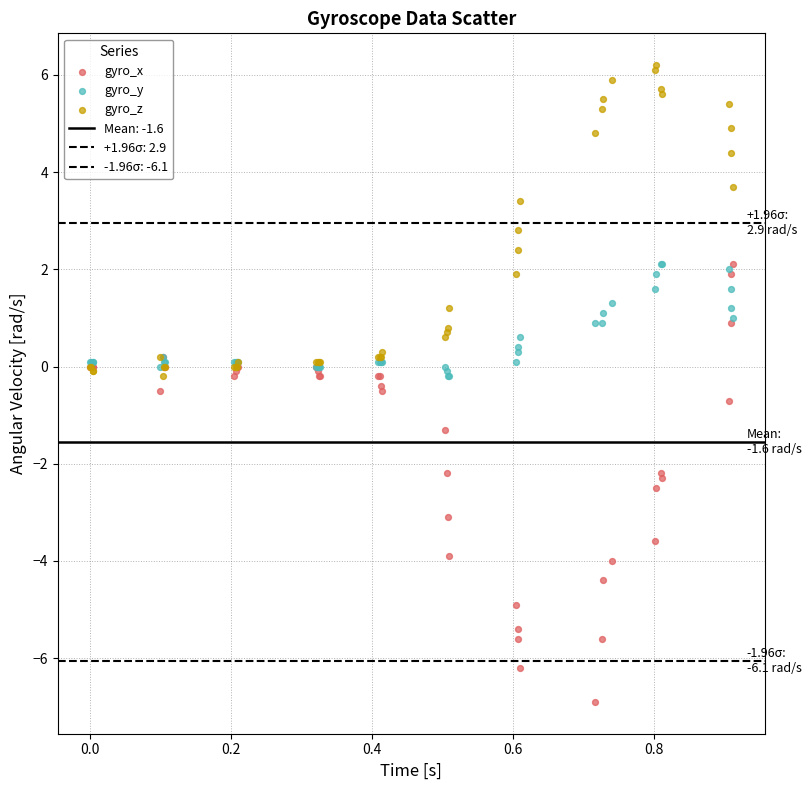

Which series reaches the minimum Y coordinate?

gyro_x